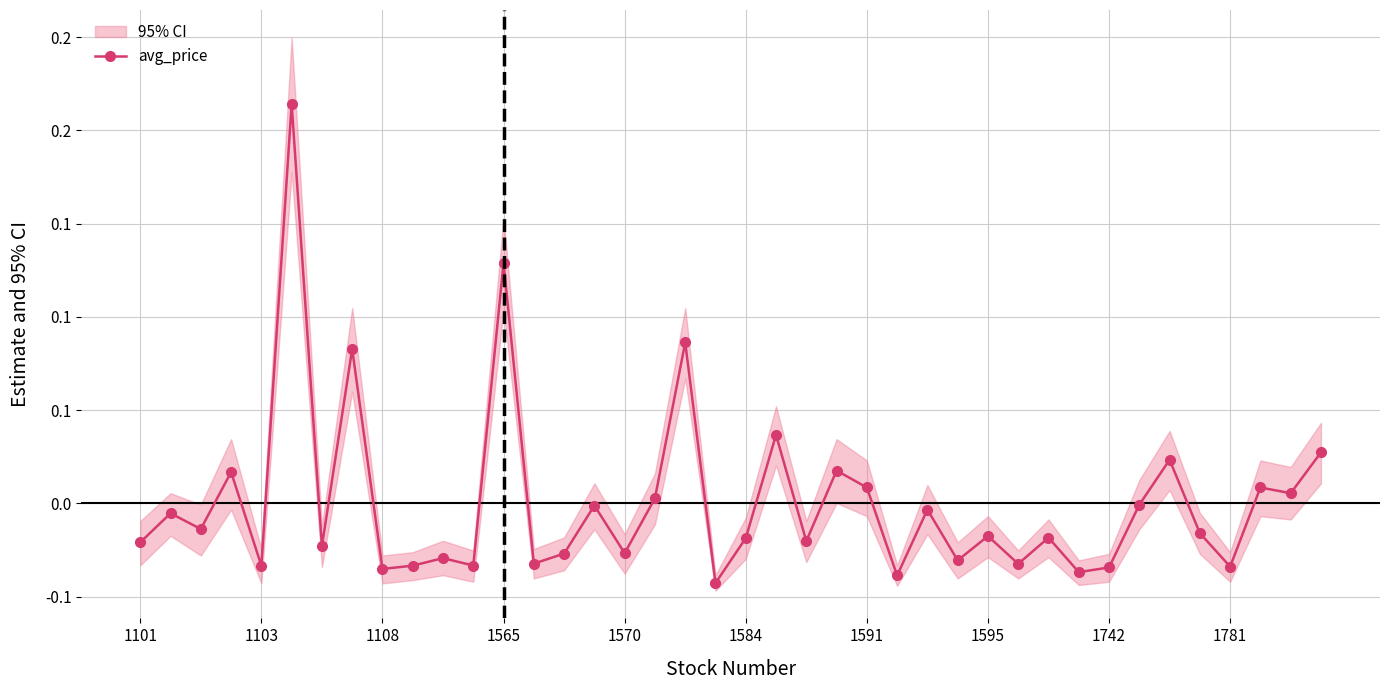

Does the chart have visible grid lines?

Yes